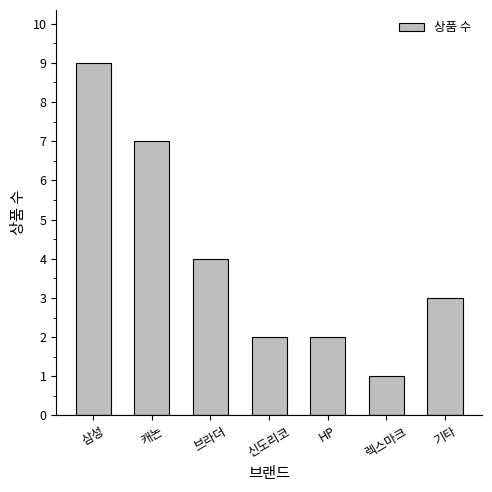

What is the smallest value displayed?

1